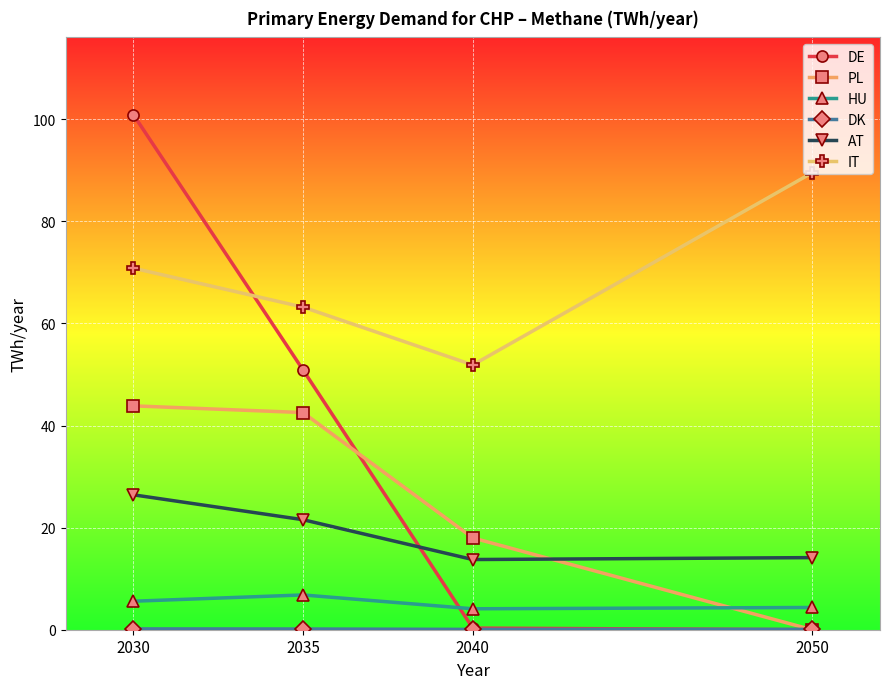

Between 2030 and 2040, which series saw the biggest shift?

DE